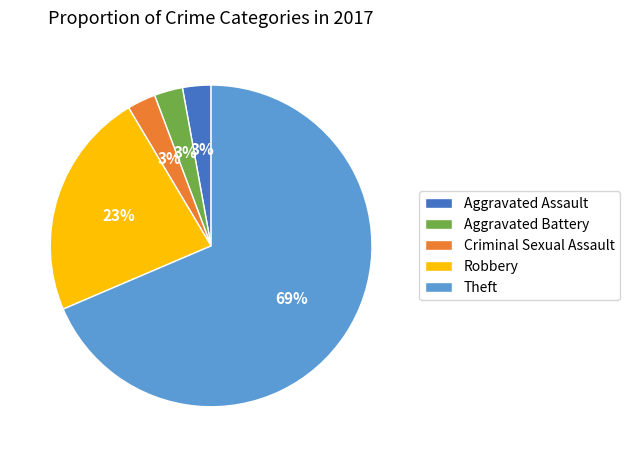

What percentage is the Aggravated Battery slice, to the nearest percent?

3%